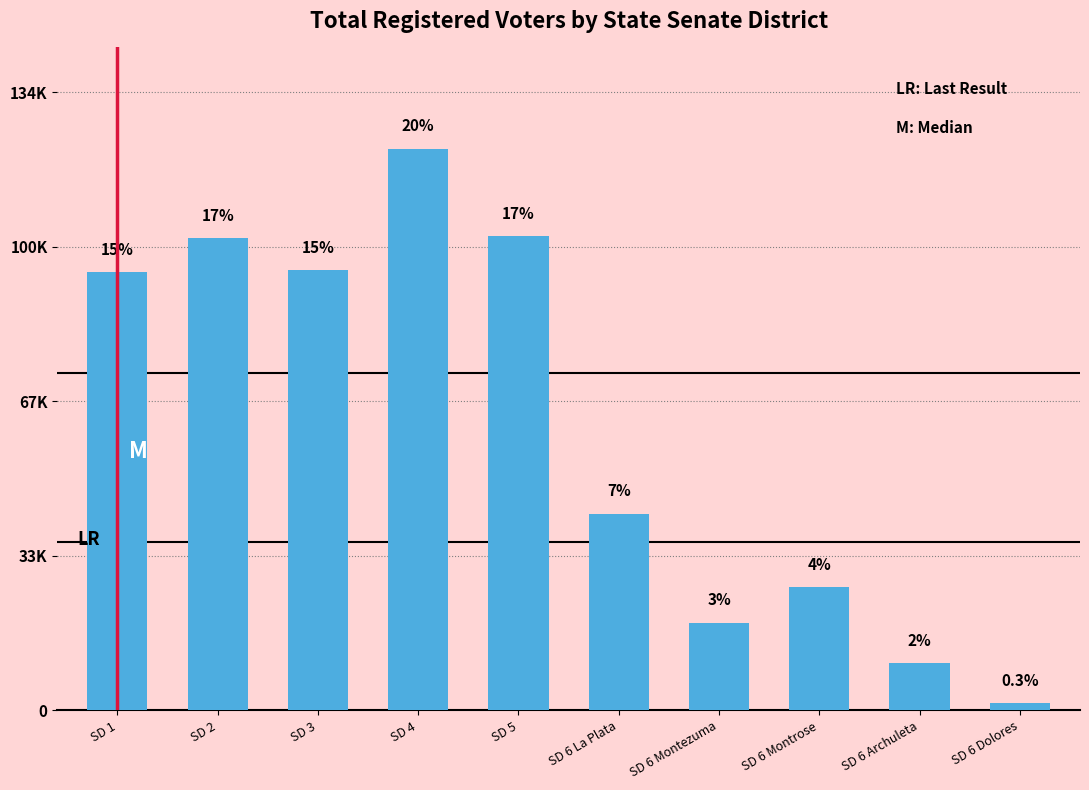

Is it true that the value at SD 3 is 95730?

True